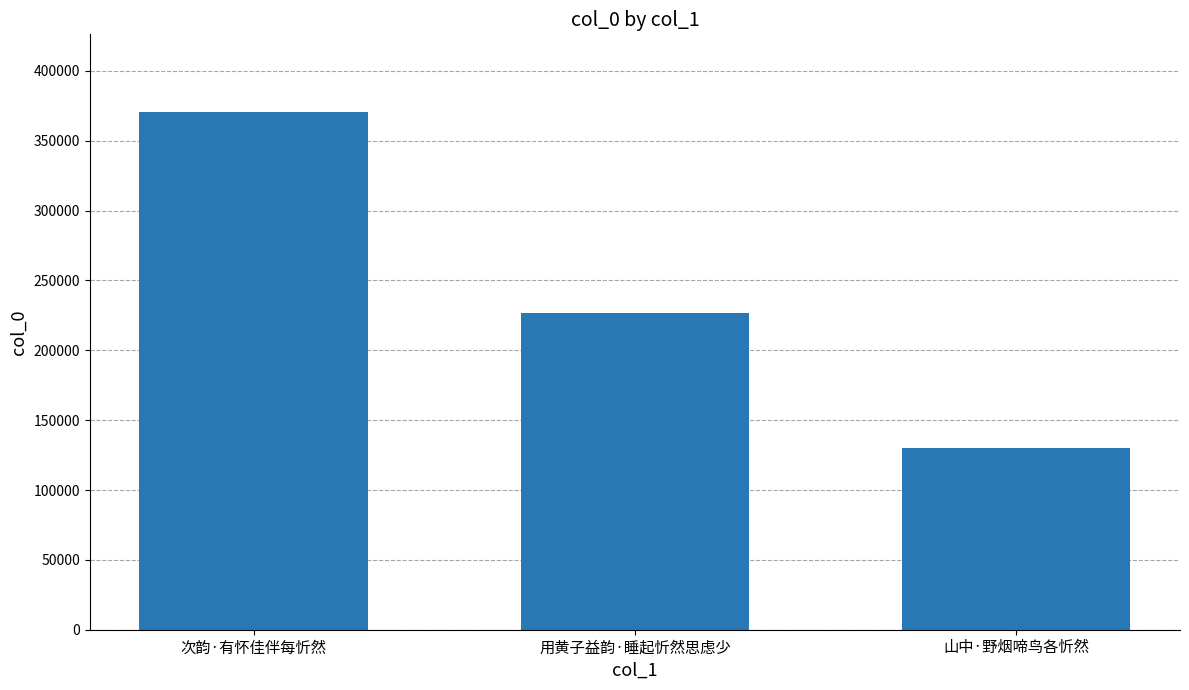

What is the sum of all values?

727263